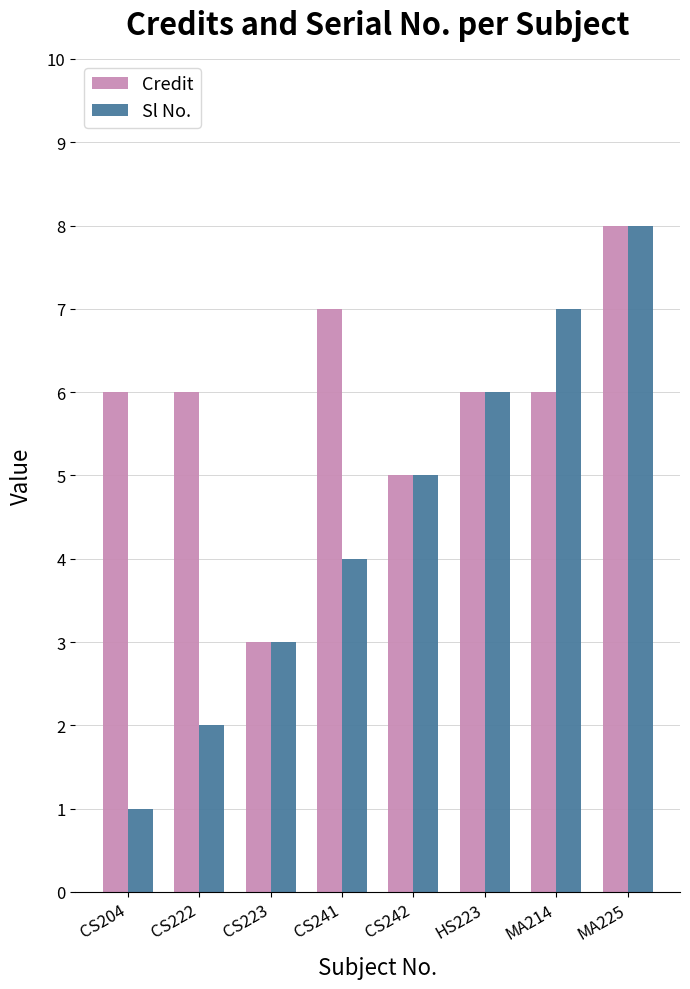

What is the minimum value for Credit?

3